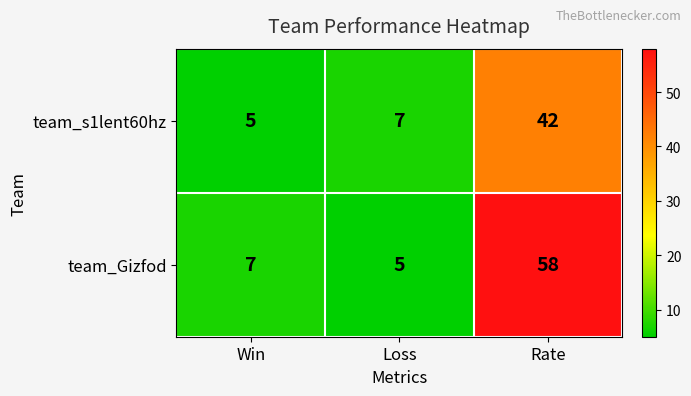

Which series has the widest spread of values?

team_Gizfod